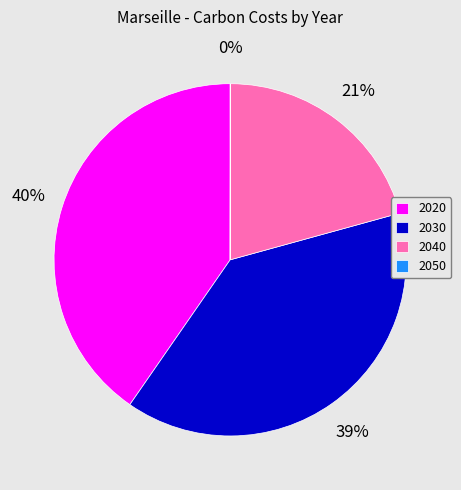

What percentage is the 2020 slice, to the nearest percent?

40%